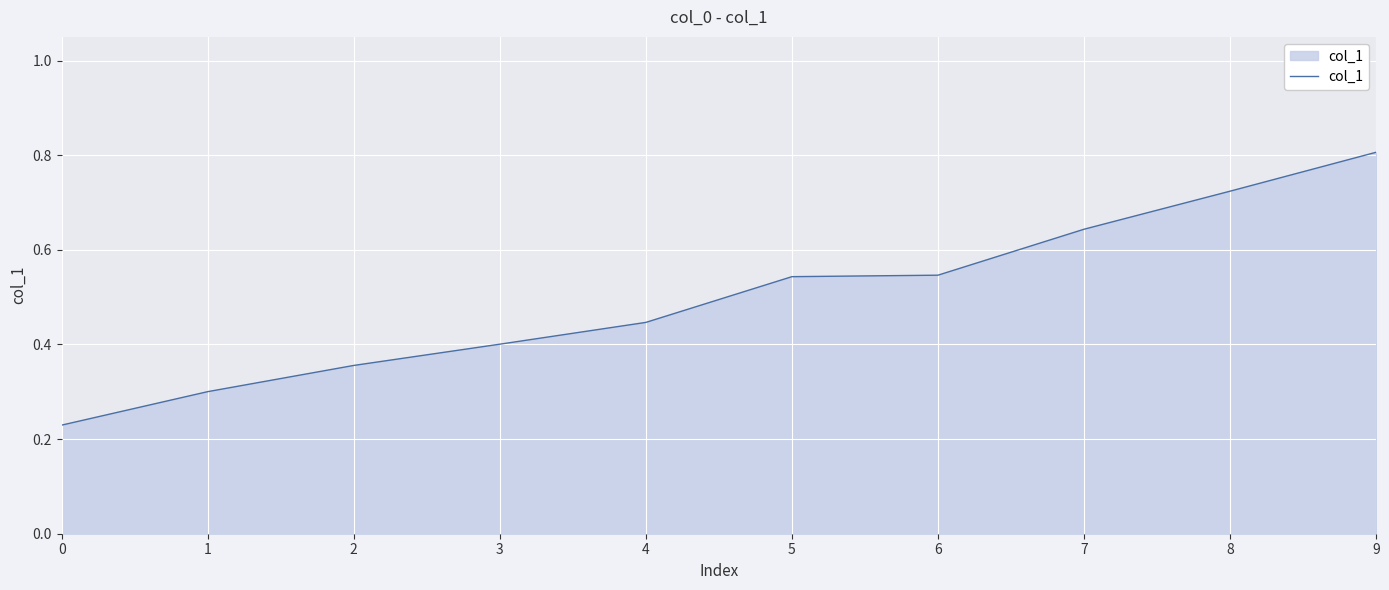

The chart shows a value of 0.1 at 4. True or false?

False